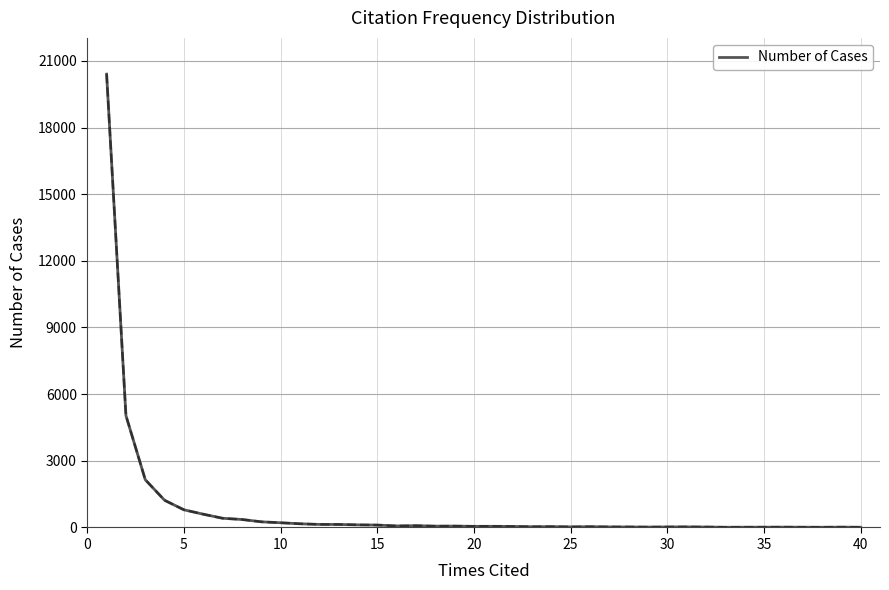

Does the chart have visible grid lines?

Yes